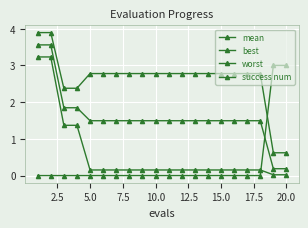

Is this an area chart (filled region under the line)?

No